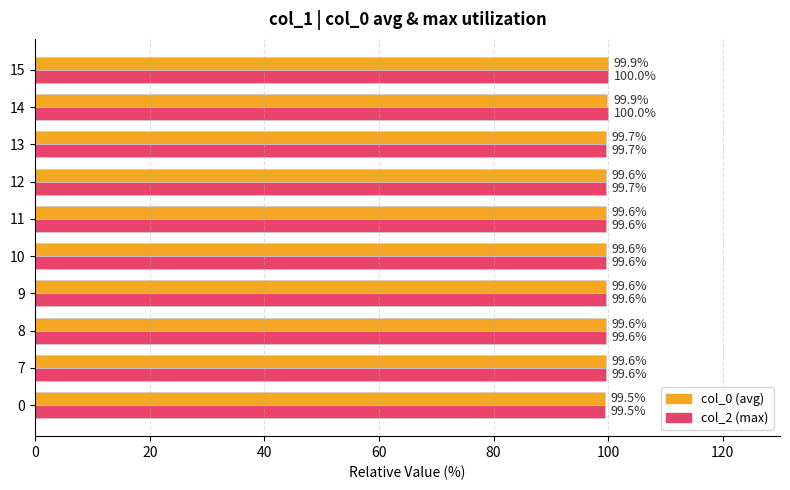

What is the minimum value shown in the chart?

99.5